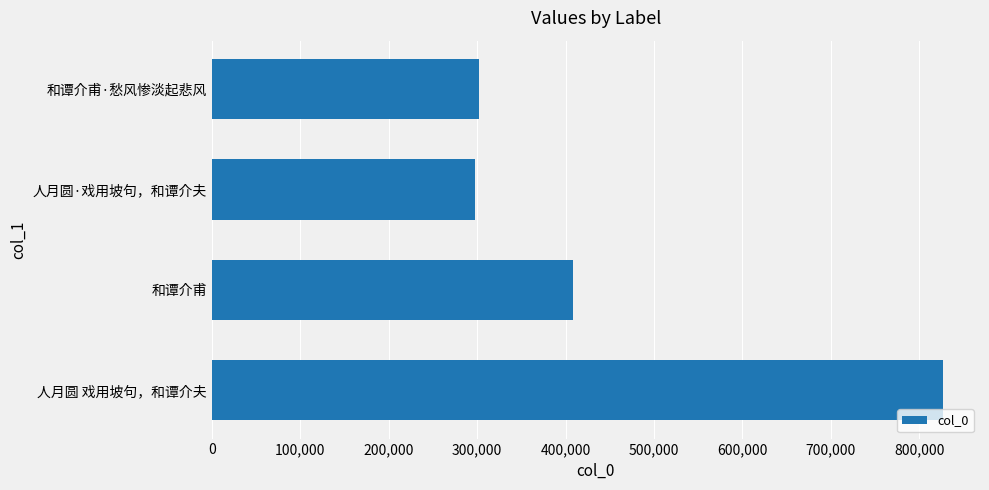

What value does the data have at 和谭介甫·愁风惨淡起悲风?

301848